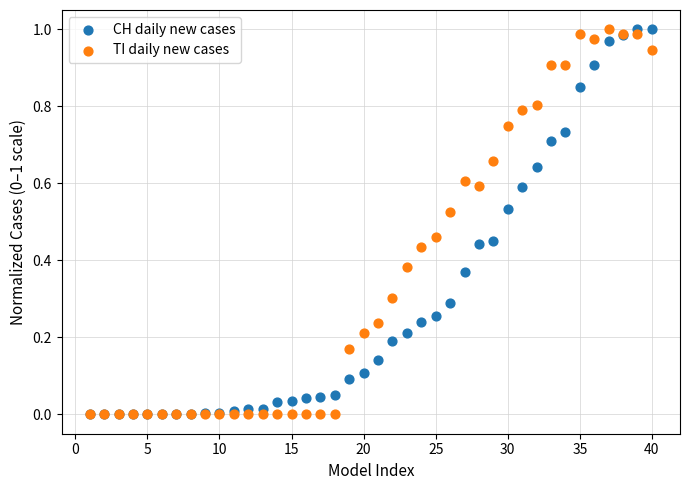

What are all the series names shown in the legend?

CH daily new cases, TI daily new cases